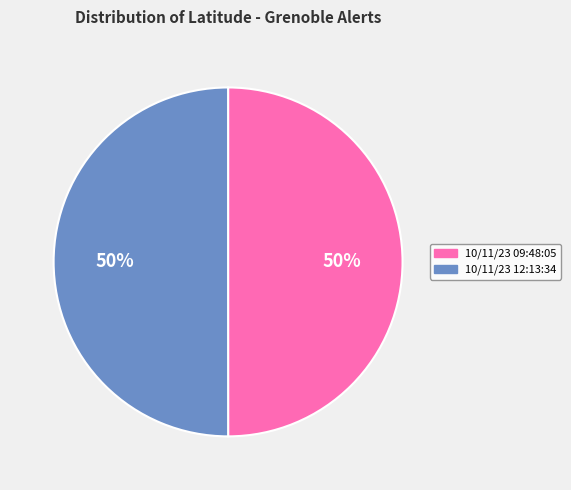

To the nearest percent, what is the average slice percentage?

50%